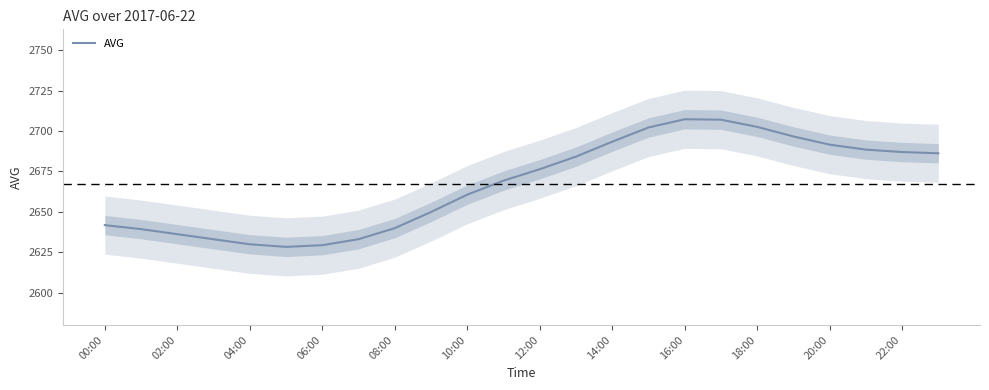

What is the change in value from 21 to 23?

-2.3